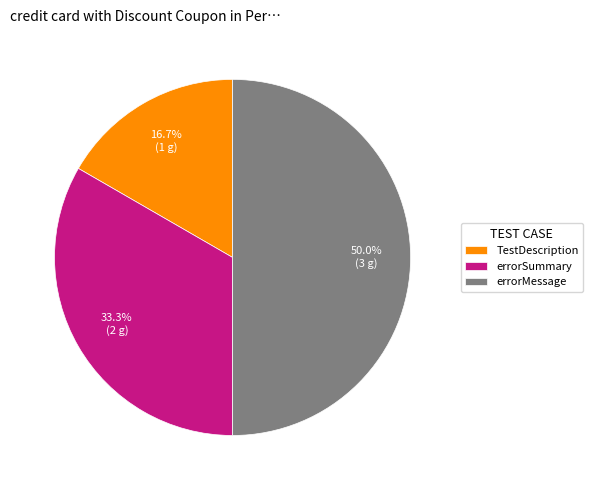

Which category has the smallest portion of the pie?

TestDescription